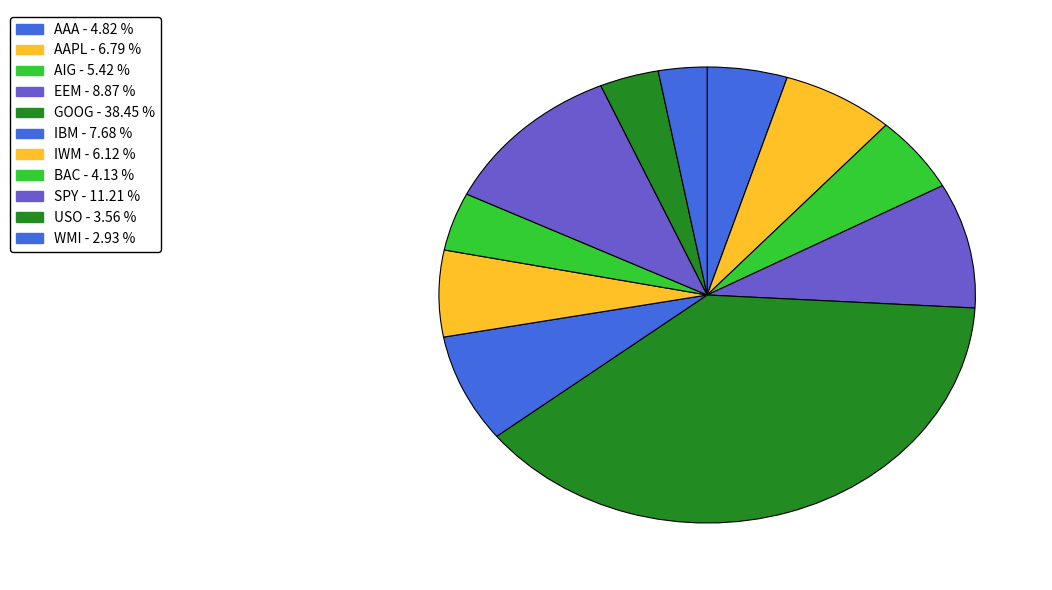

Count the number of slices in the pie.

11